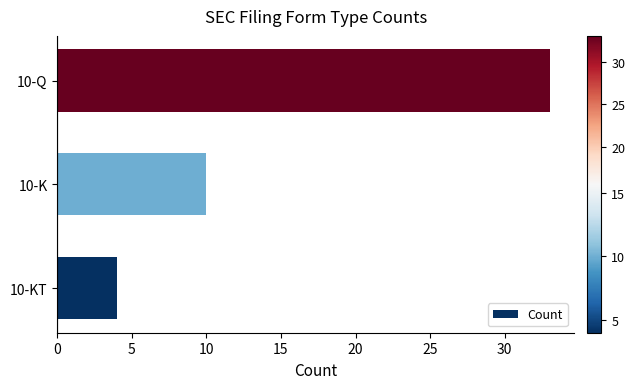

Which label corresponds to the largest value in the chart?

10-Q